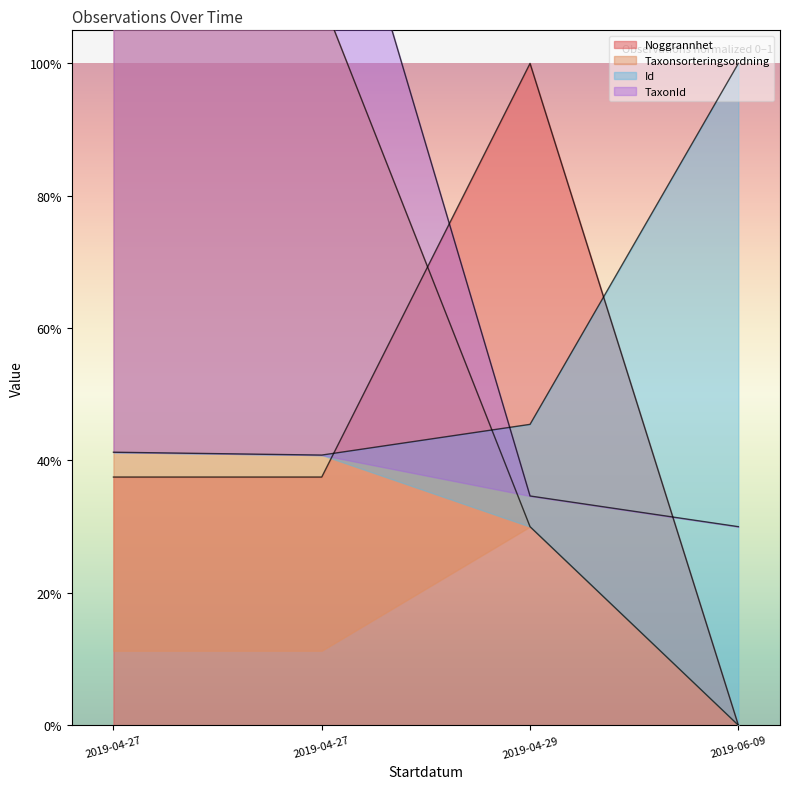

Is it true that Id equals 0.4 at 2019-04-27?

True